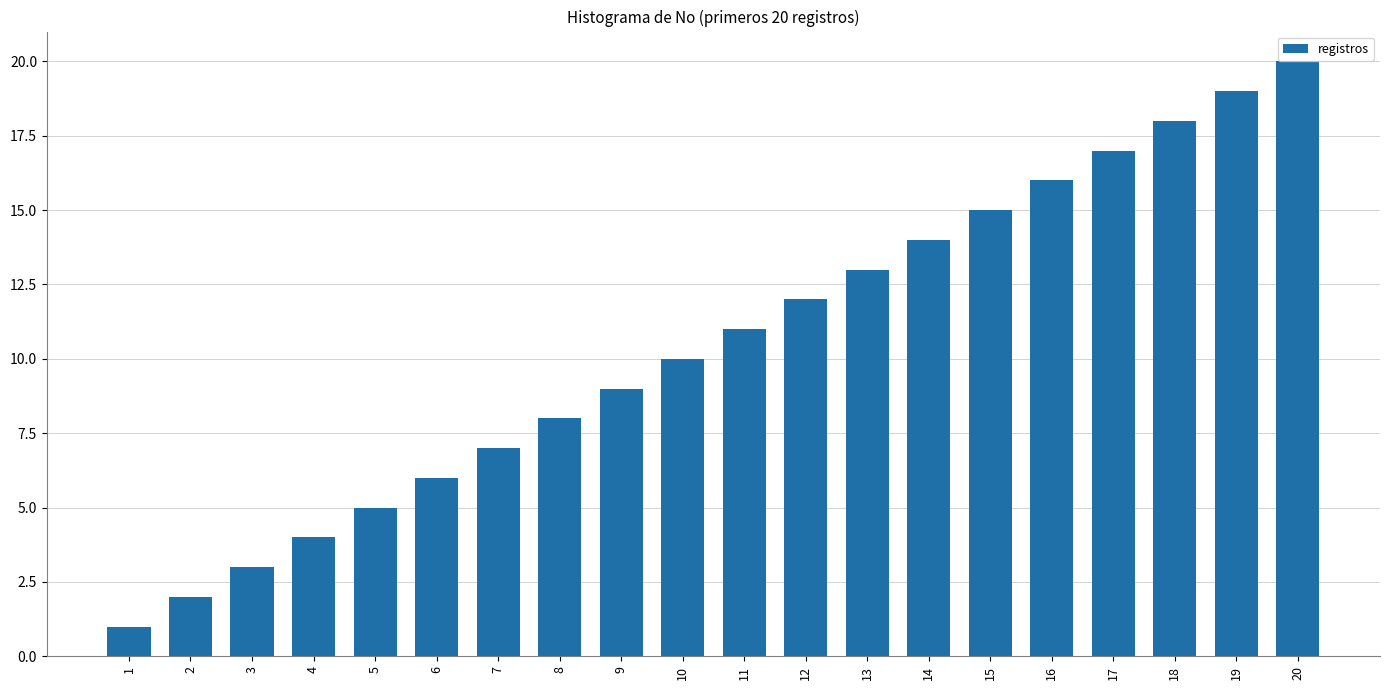

What is the difference between the maximum and minimum values?

19